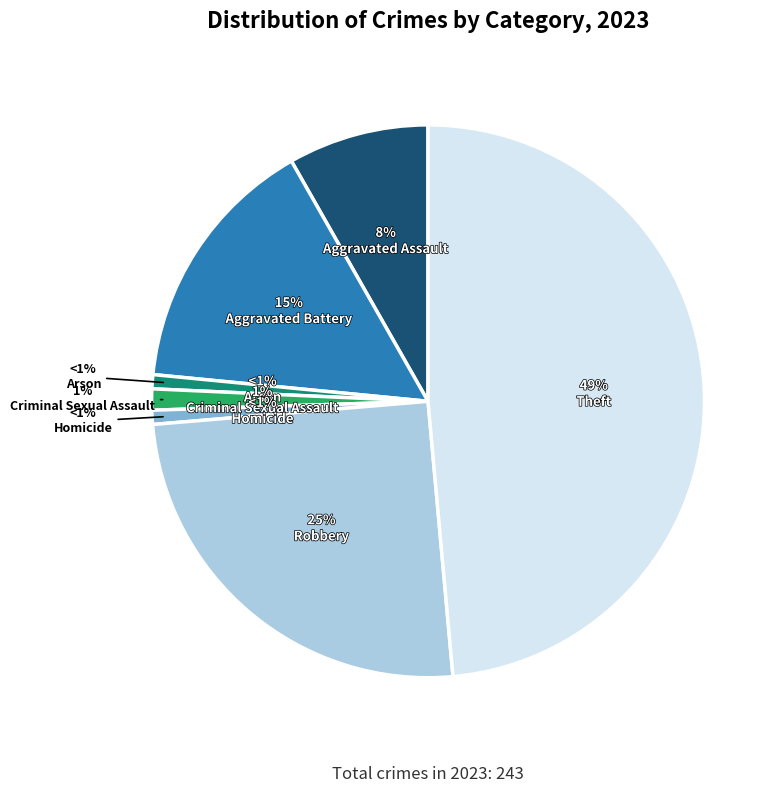

What portion of the pie excludes Arson?

99.2%